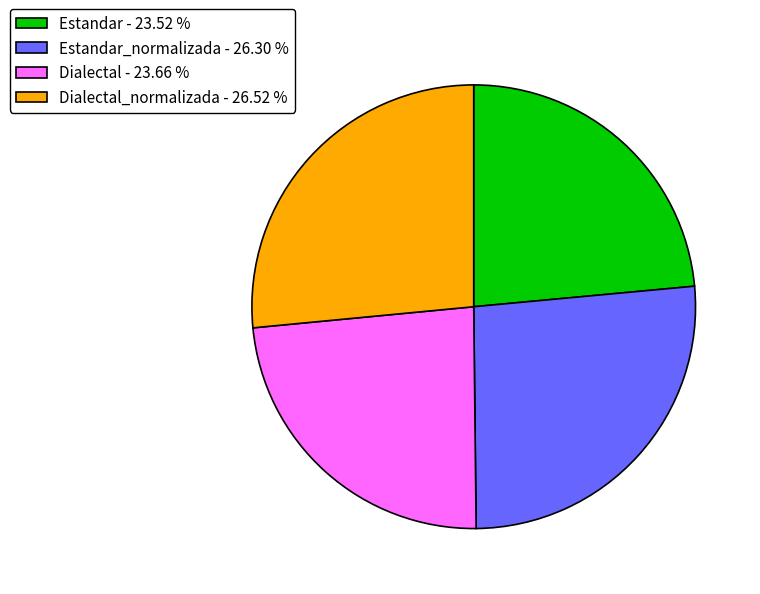

Between Dialectal - 23.66 % and Estandar_normalizada - 26.30 %, which is larger?

Estandar_normalizada - 26.30 %